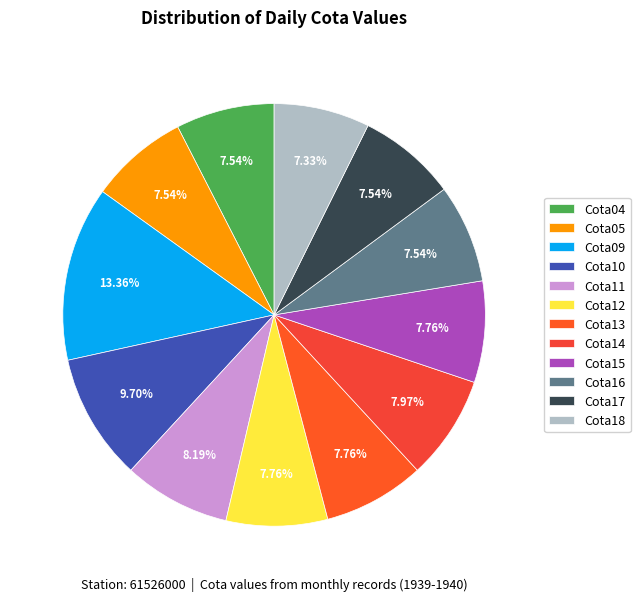

What is the smallest slice in the pie chart?

Cota18